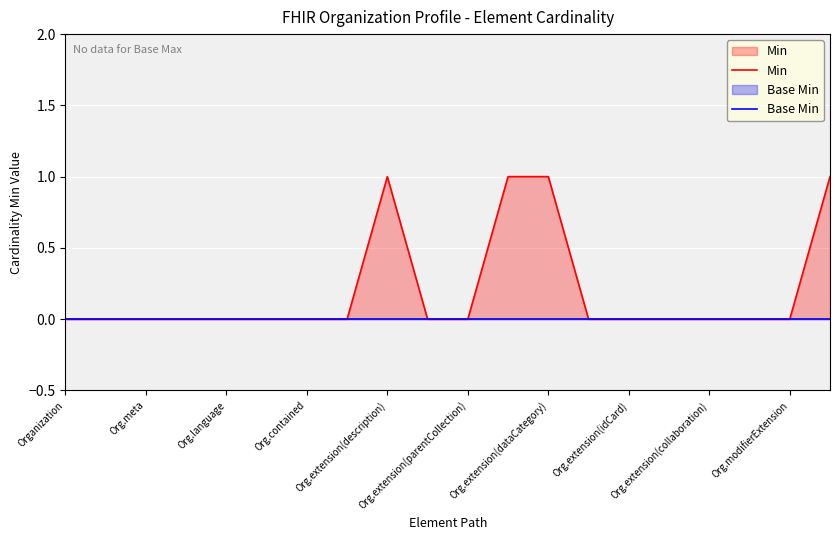

True or false: Base Min and Min cross at least once.

False